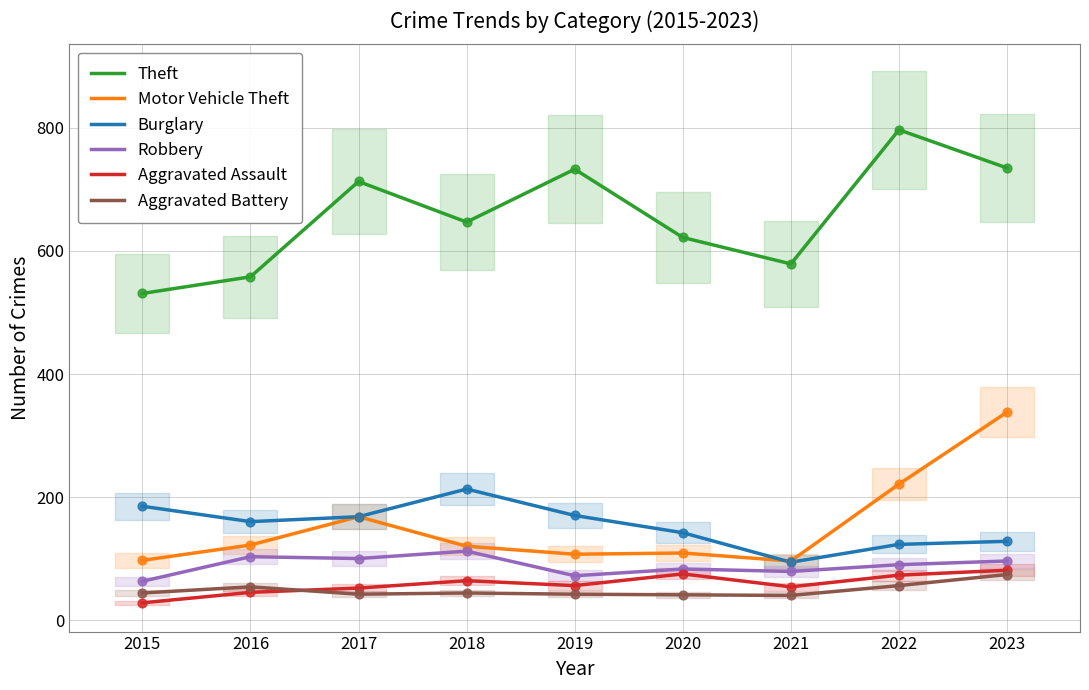

Which series contains the highest Y value?

Theft